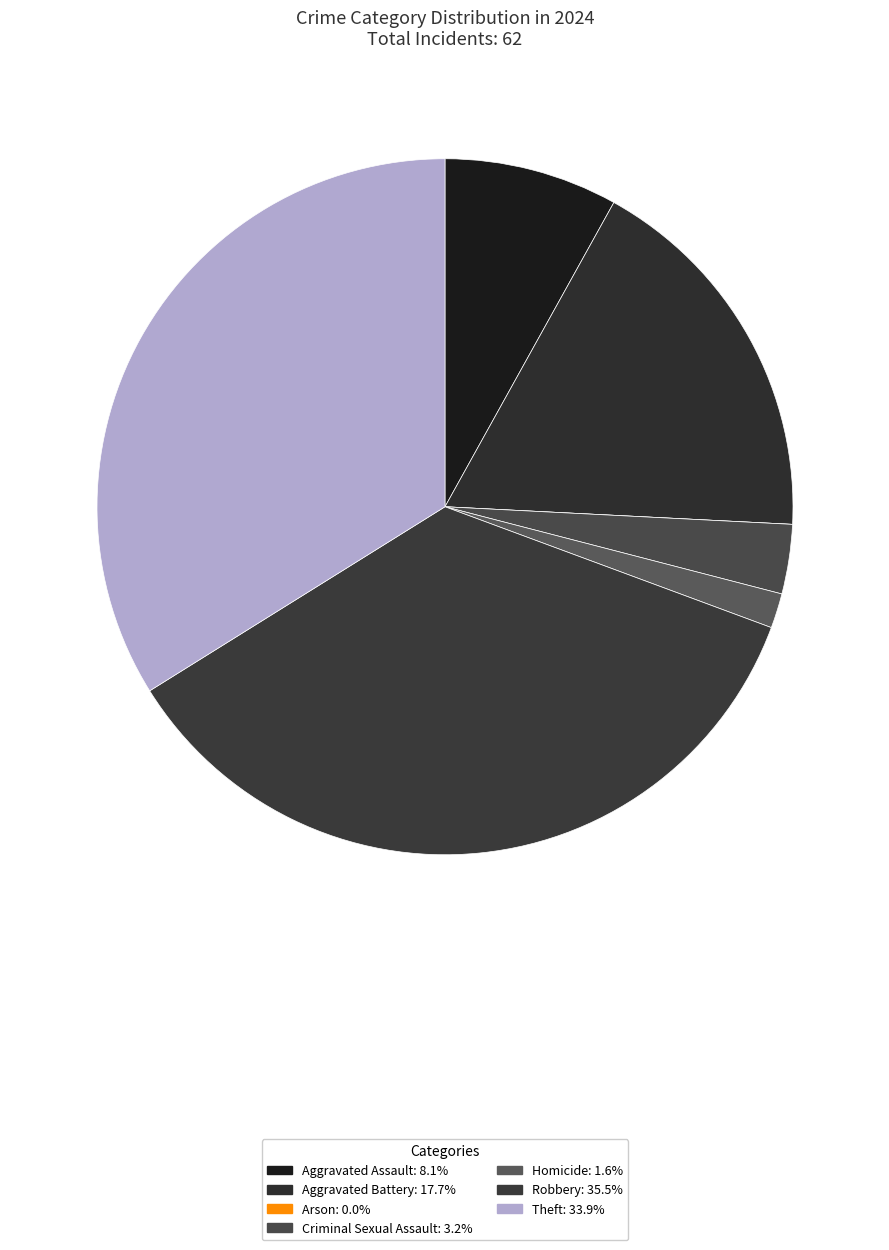

Does any single category account for the majority?

No